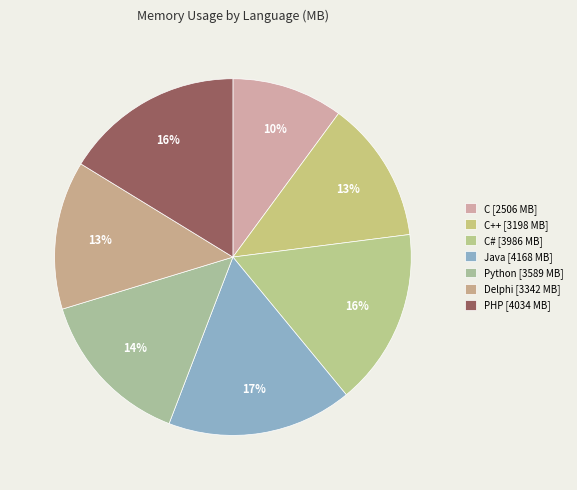

How many slices are in this pie chart?

7